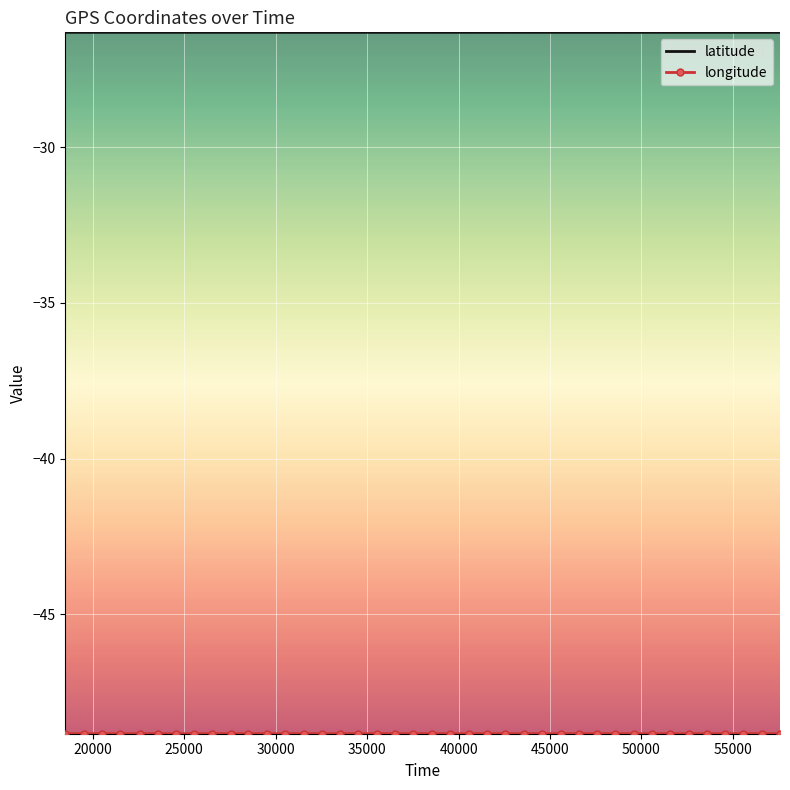

What is the highest value of the latitude series?

-26.3